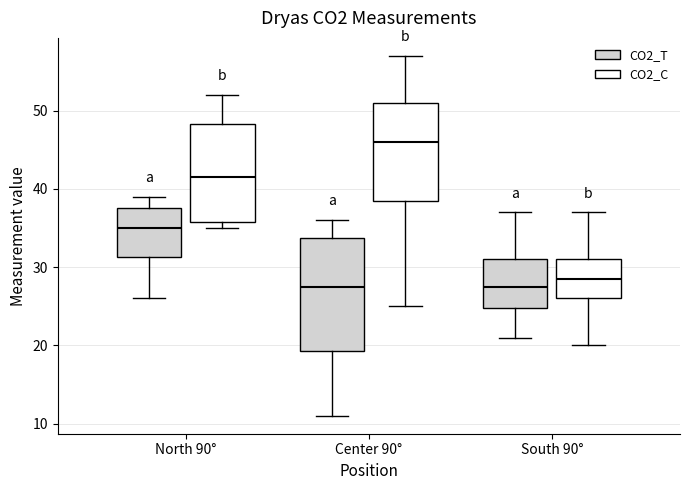

Which box has the highest median line?

Center 90° (CO2_C)